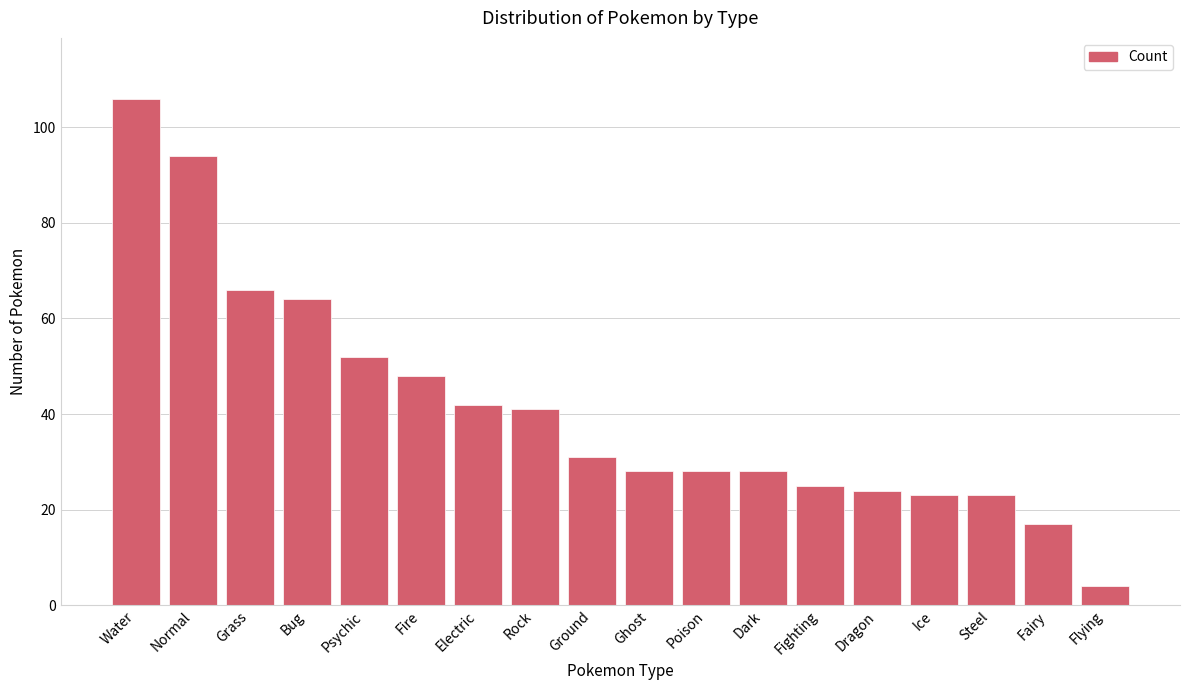

Reading right to left, list all the values displayed in this chart.

4	17	23	23	24	25	28	28	28	31	41	42	48	52	64	66	94	106